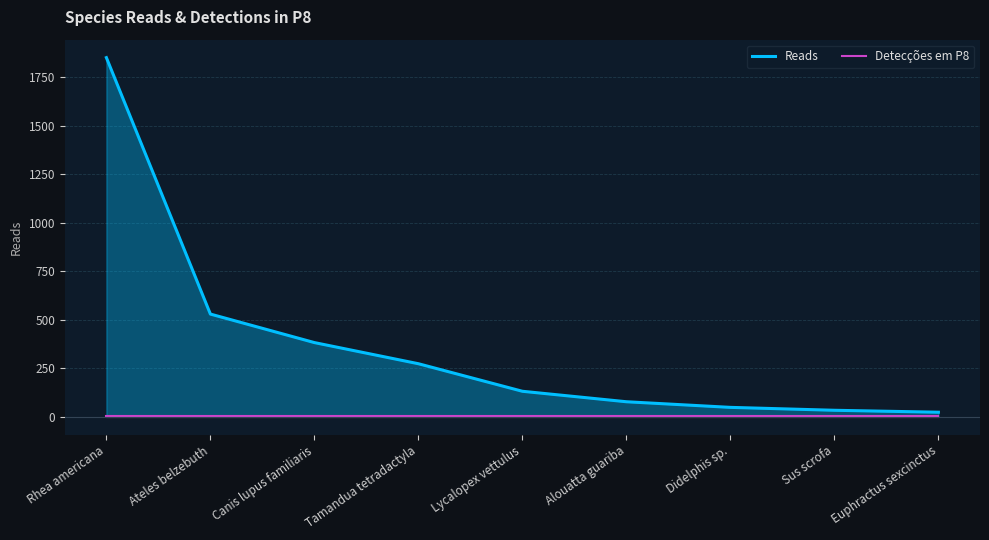

How many data points in Reads are above 131?

4